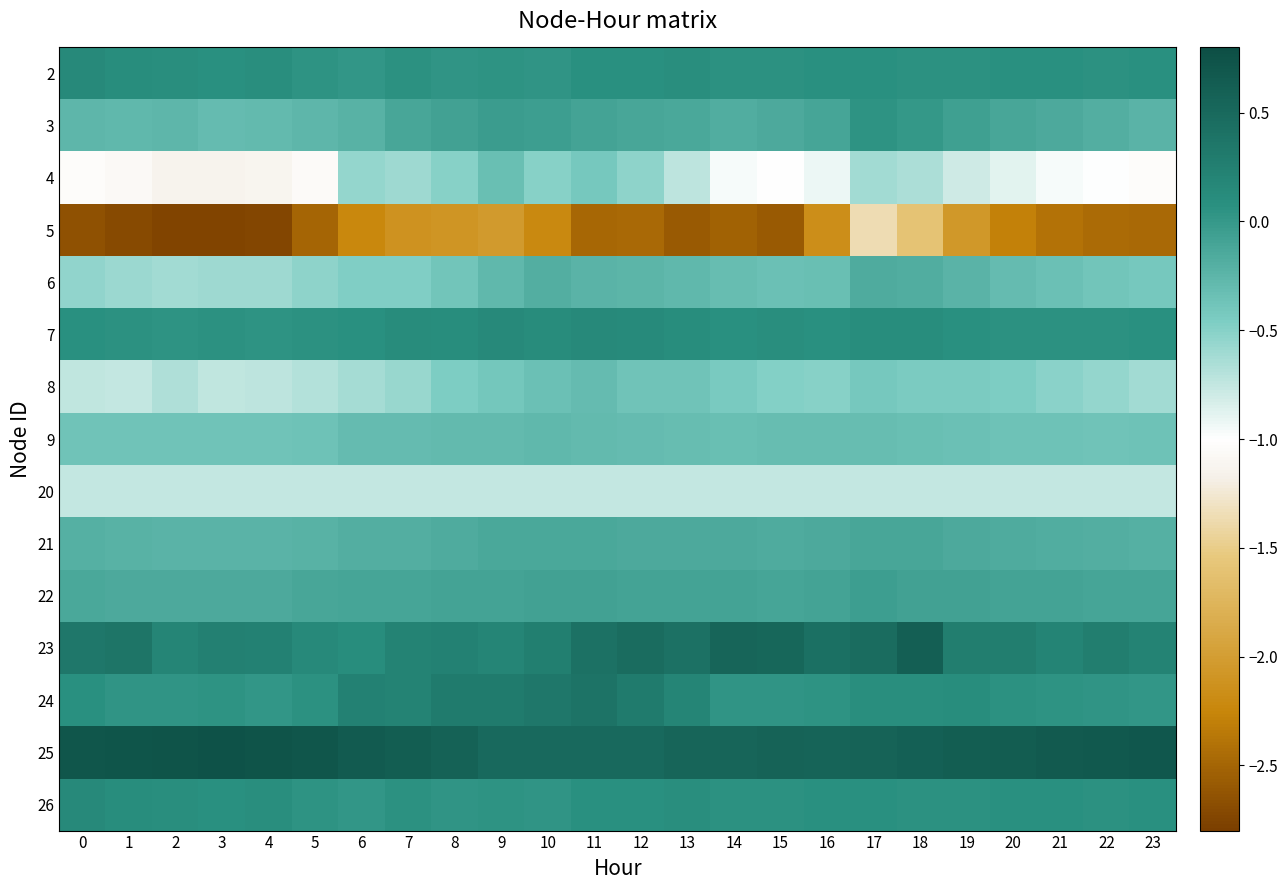

At which category does the chart reach its peak across all series?

3